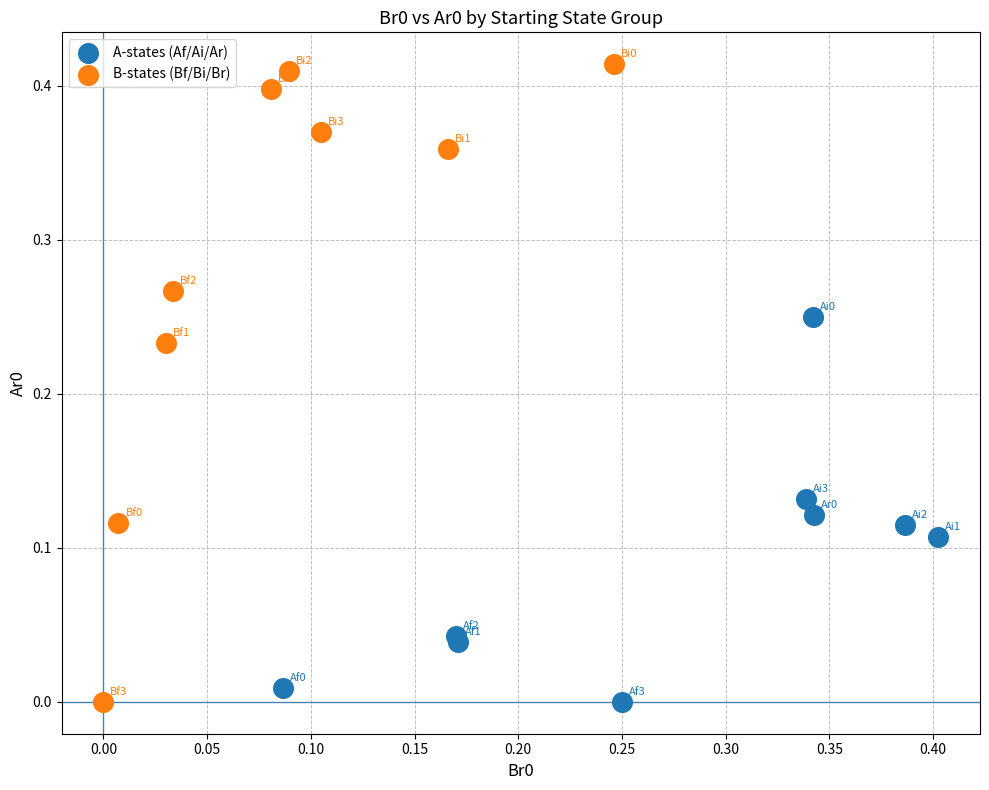

Which series has the widest spread of Y values?

B-states (Bf/Bi/Br)